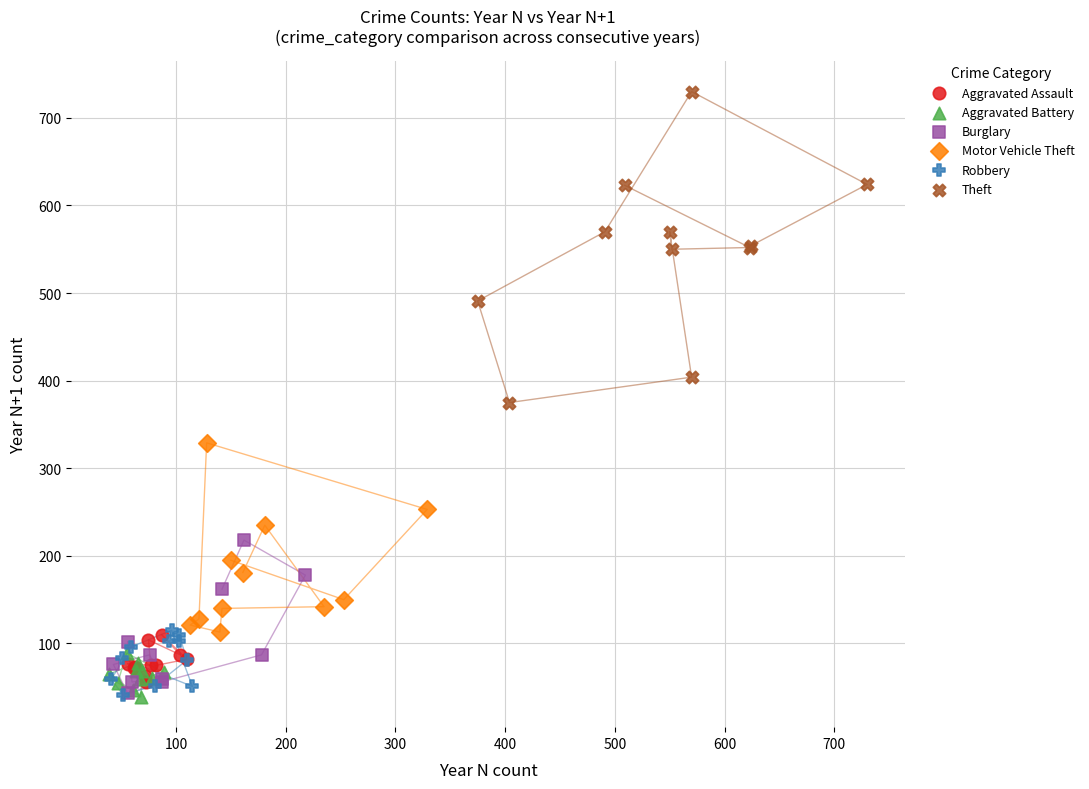

Which series has the largest Y range (max minus min)?

Theft